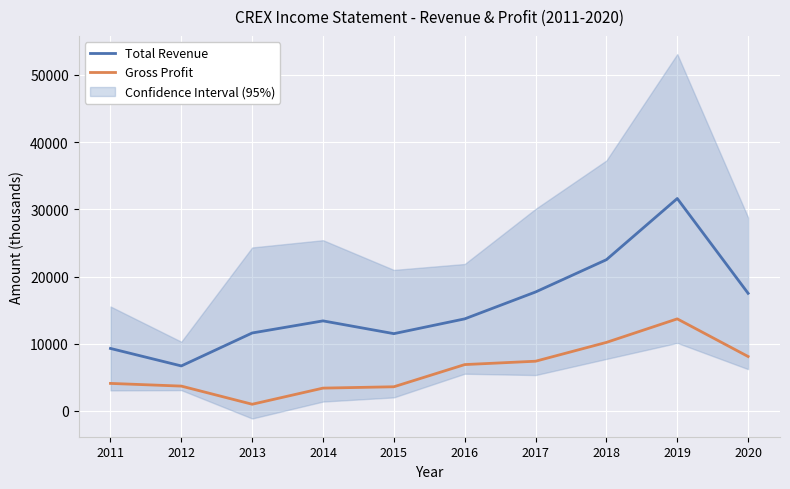

Rank the series by their average value, from highest to lowest.

Total Revenue, Gross Profit